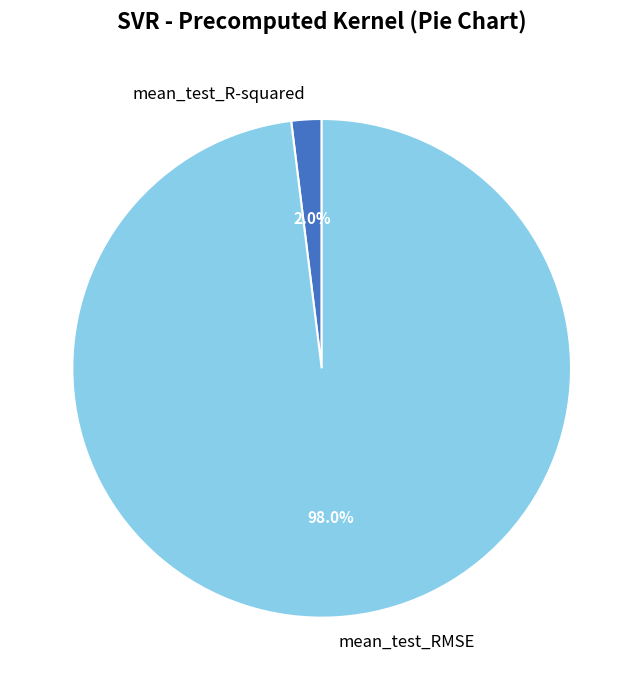

Is it true that mean_test_RMSE is 92% of the pie?

False